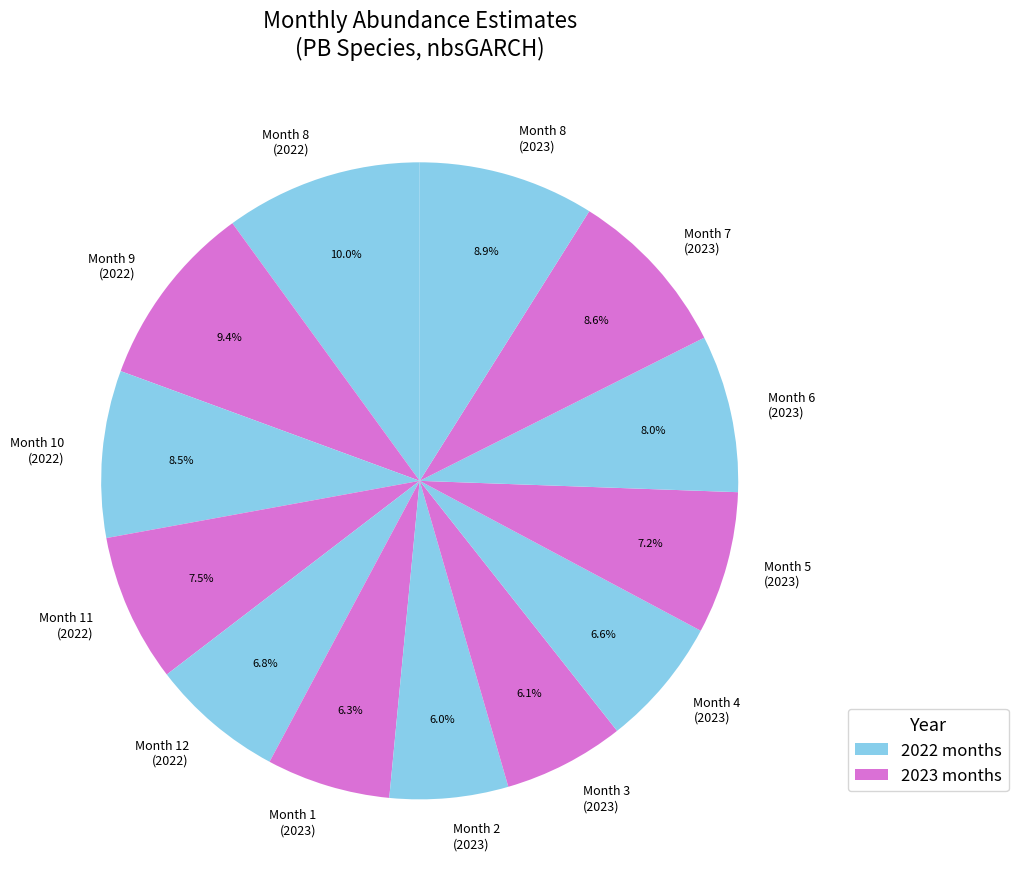

How many segments does this pie chart have?

13